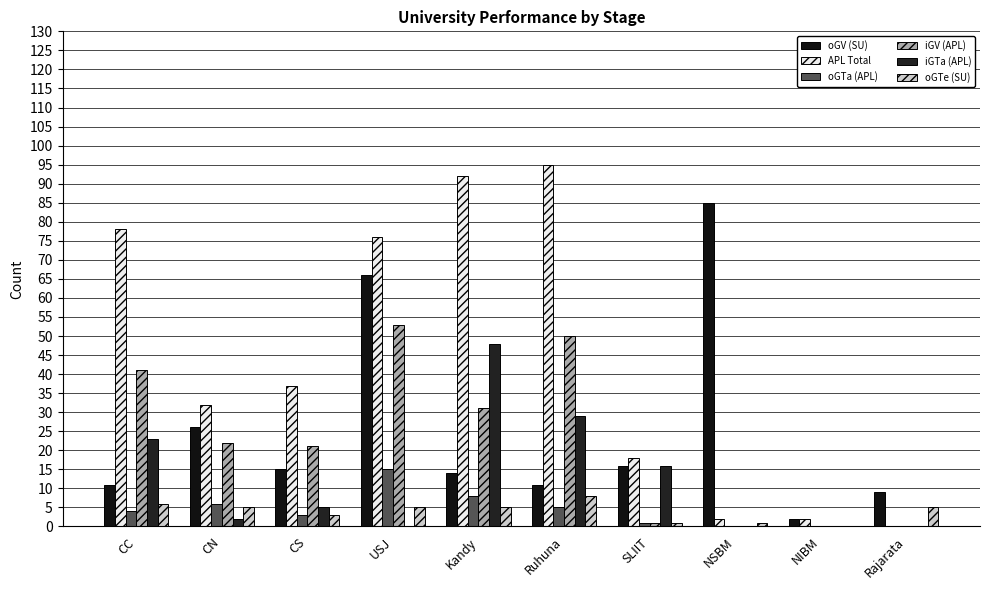

Reading left to right, list all the values displayed in this chart.

oGV (SU): 11	26	15	66	14	11	16	85	2	9
APL Total: 78	32	37	76	92	95	18	2	2	0
oGTa (APL): 4	6	3	15	8	5	1	0	0	0
iGV (APL): 41	22	21	53	31	50	1	0	0	0
iGTa (APL): 23	2	5	0	48	29	16	0	0	0
oGTe (SU): 6	5	3	5	5	8	1	1	0	5